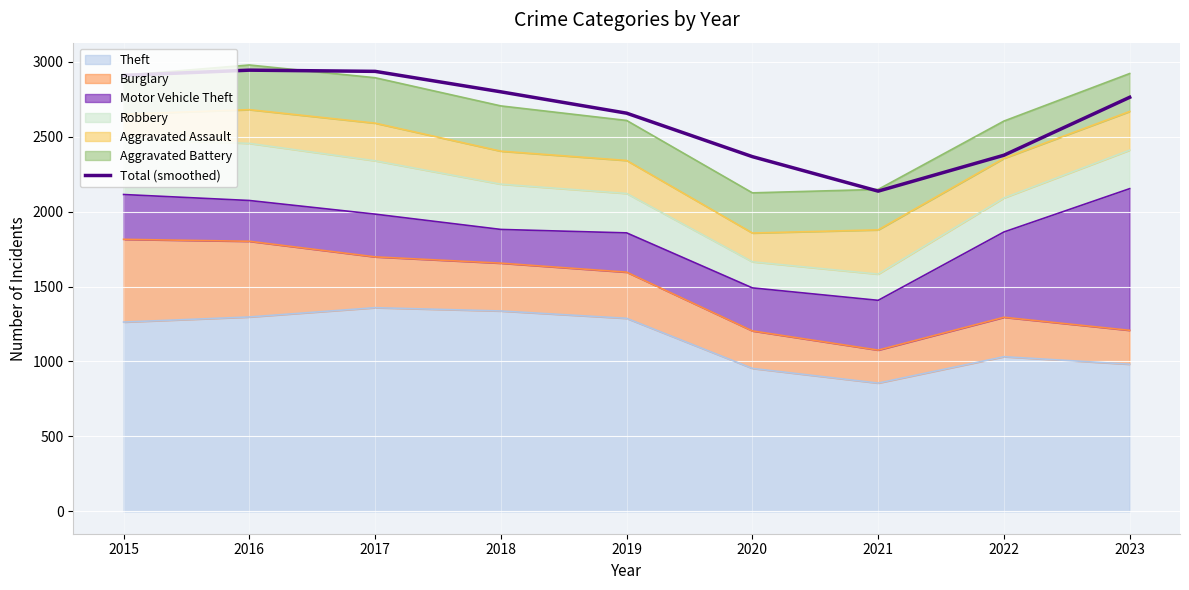

What is the average value?

2653.9